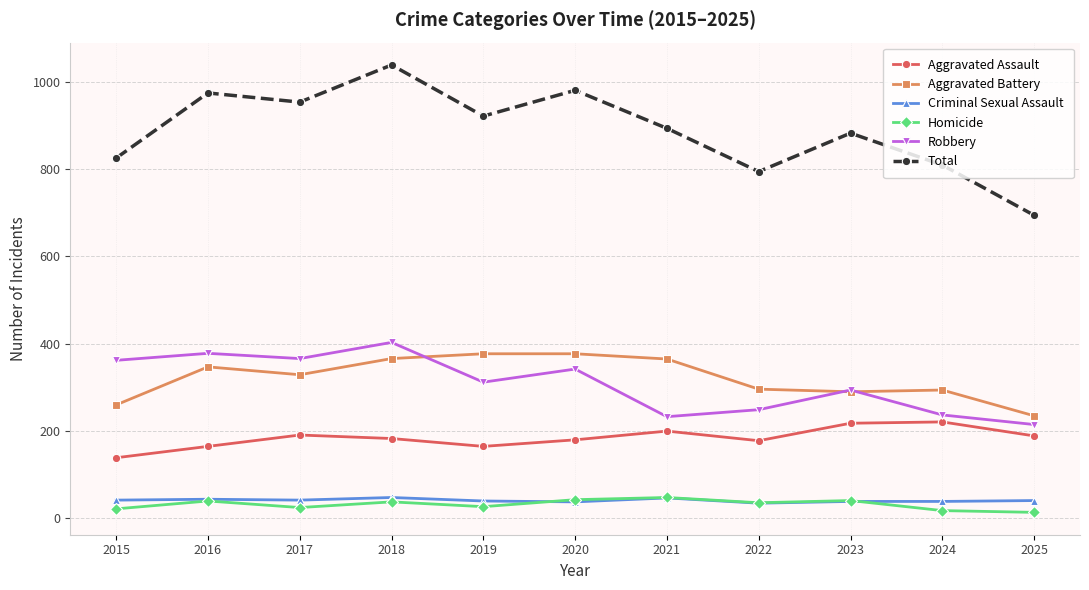

True or false: Robbery and Aggravated Assault cross at least once.

False